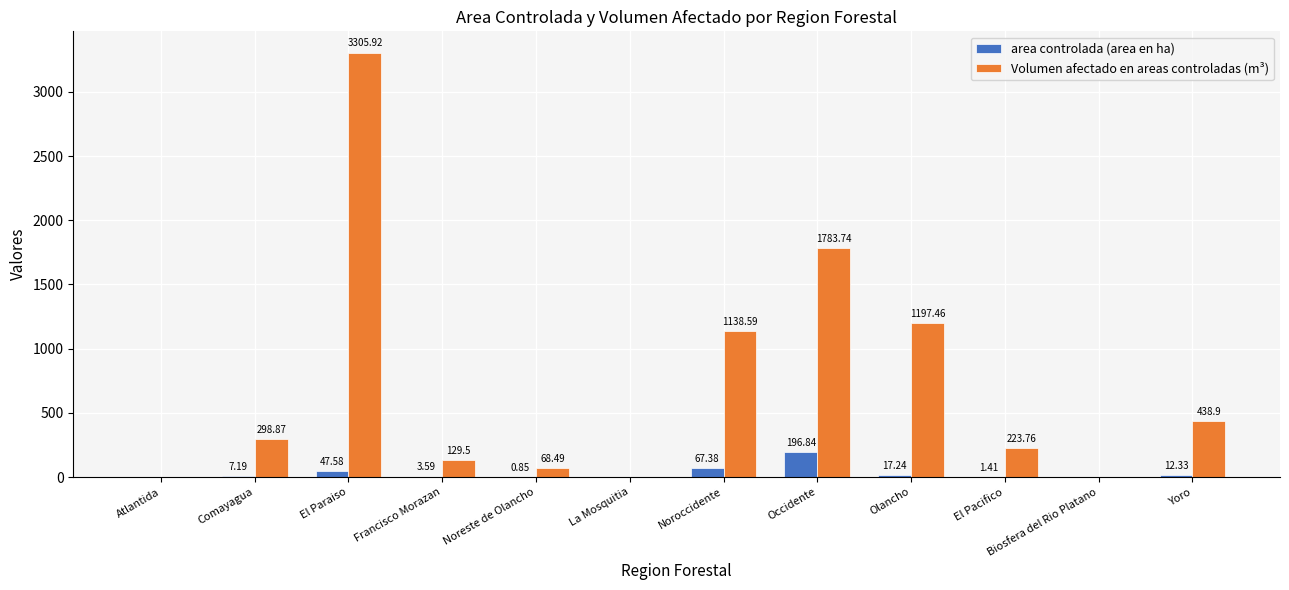

Which series changed the most between Francisco Morazan and Occidente?

Volumen afectado en areas controladas (m³)